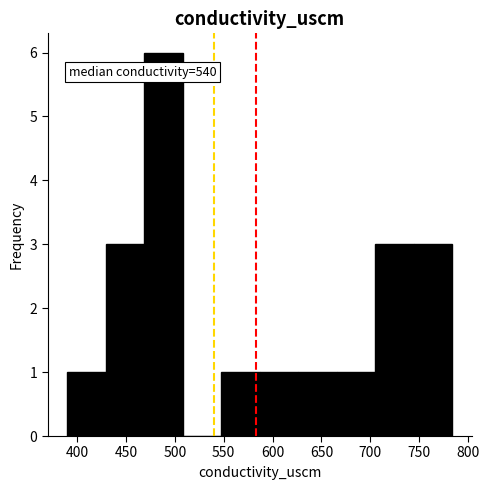

Which range on the x-axis has the tallest bar?

470 to 510